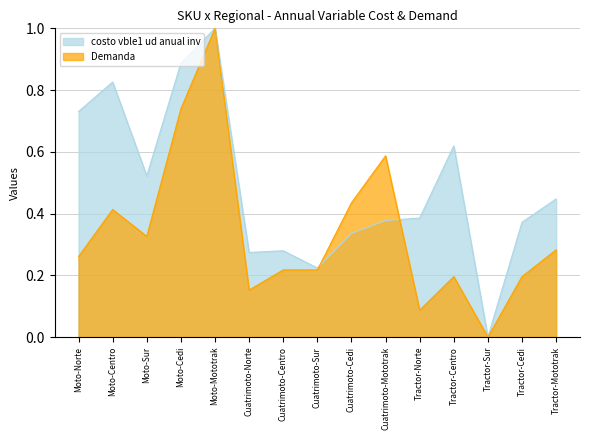

What is the greatest value displayed?

1.0